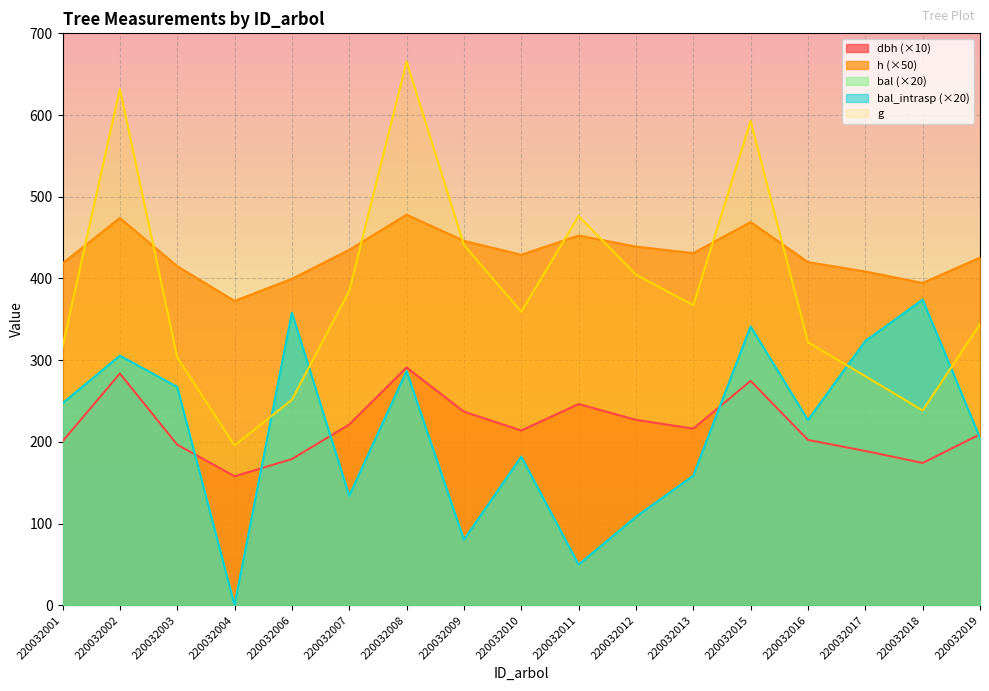

What is the difference between the maximum and minimum values in the bal_intrasp series?

374.0